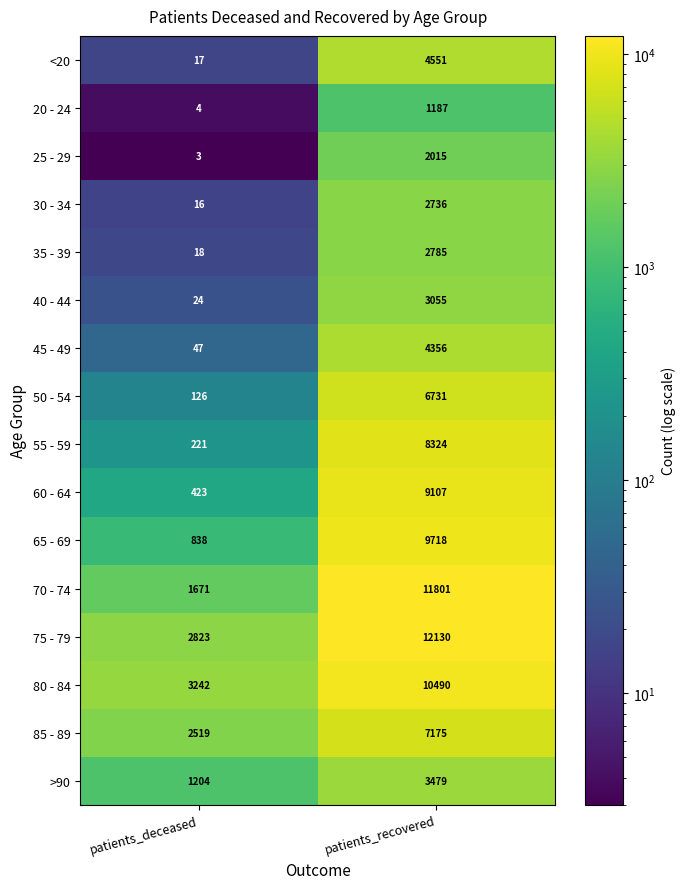

What is the greatest value displayed?

12130